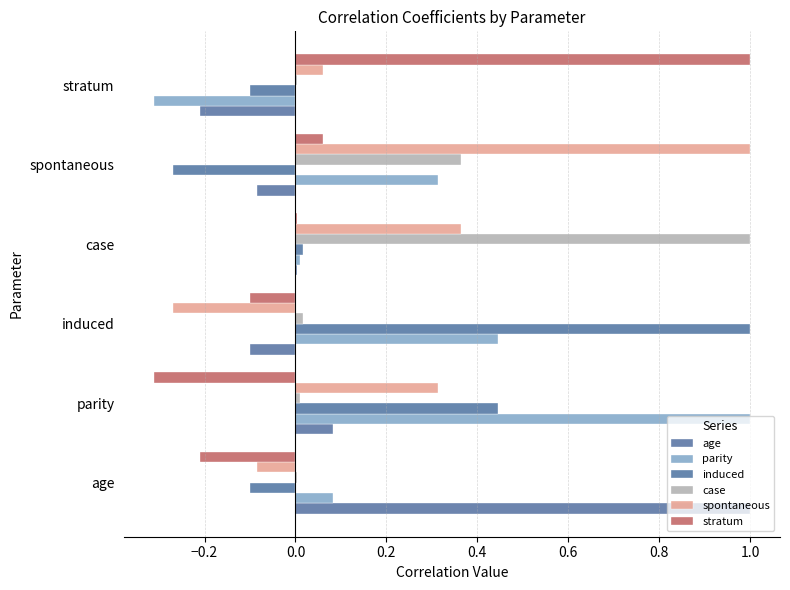

How many distinct data groups are displayed?

6